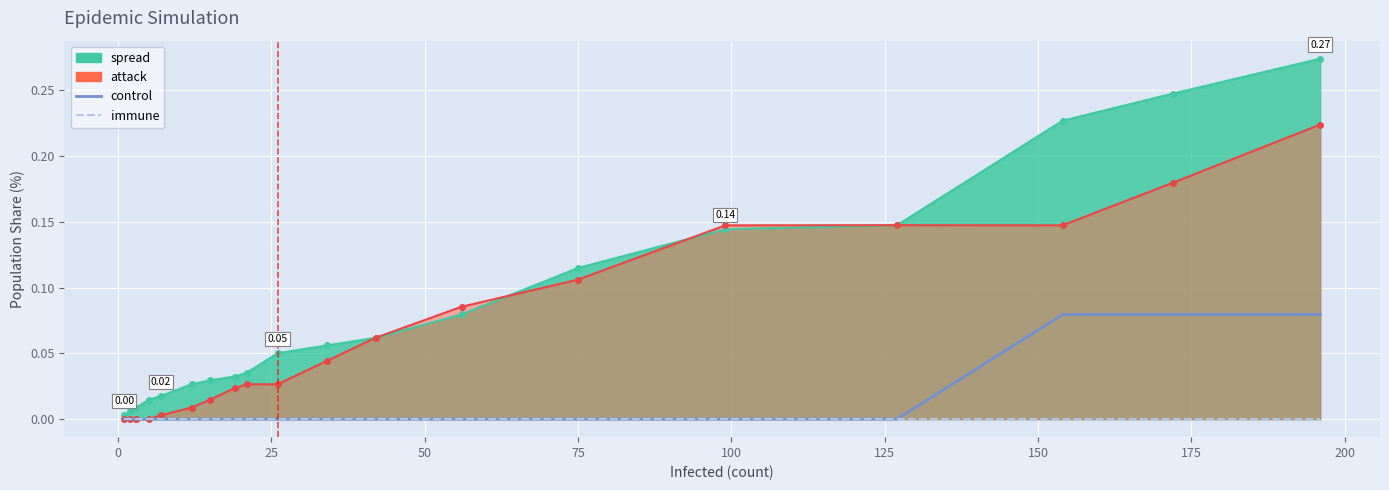

How many control values are between 0 and 1?

20